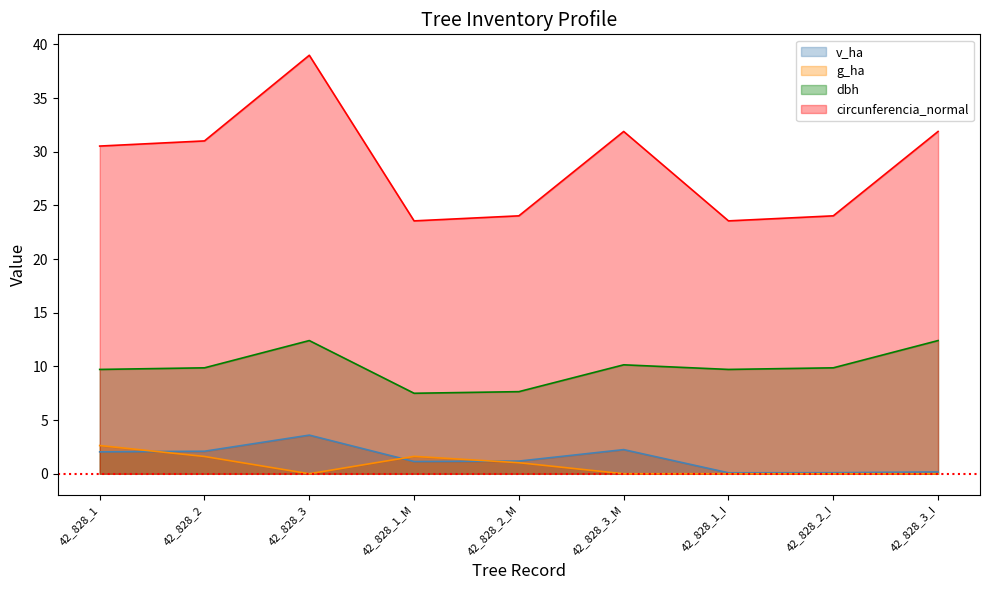

At which label does dbh first exceed 9?

42_828_1